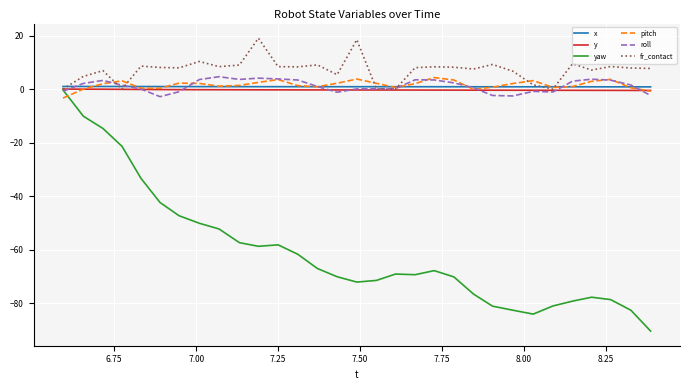

What are all the series names shown in the legend?

x, y, yaw, pitch, roll, fr_contact